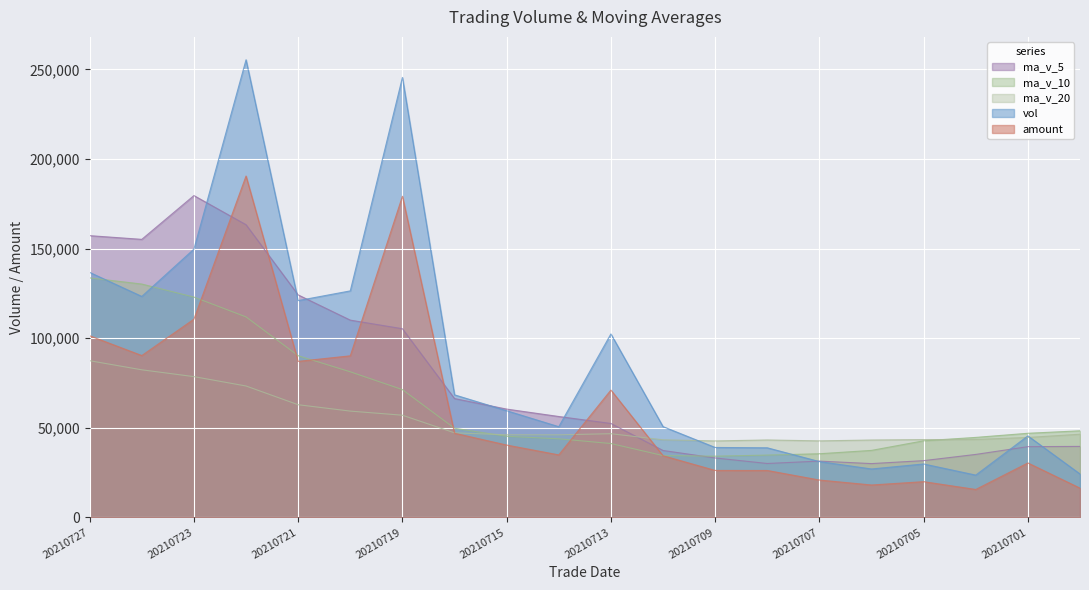

What is the total value across all series at 20210721?

485247.7